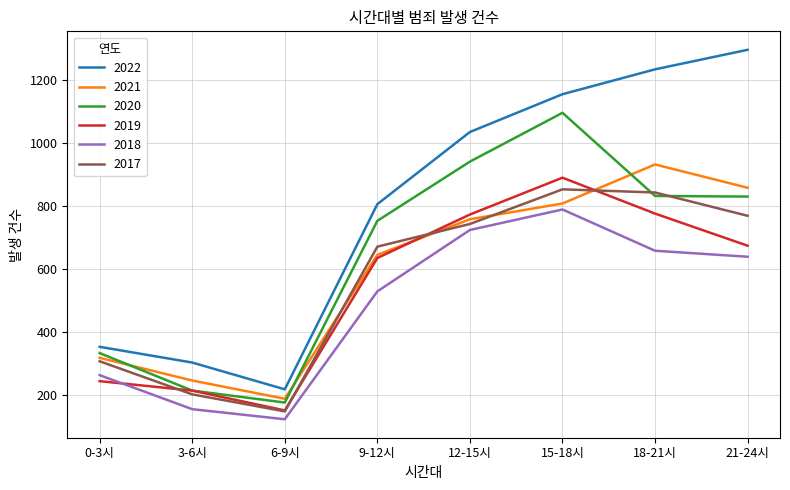

Between 0-3시 and 6-9시, which series saw the biggest shift?

2017